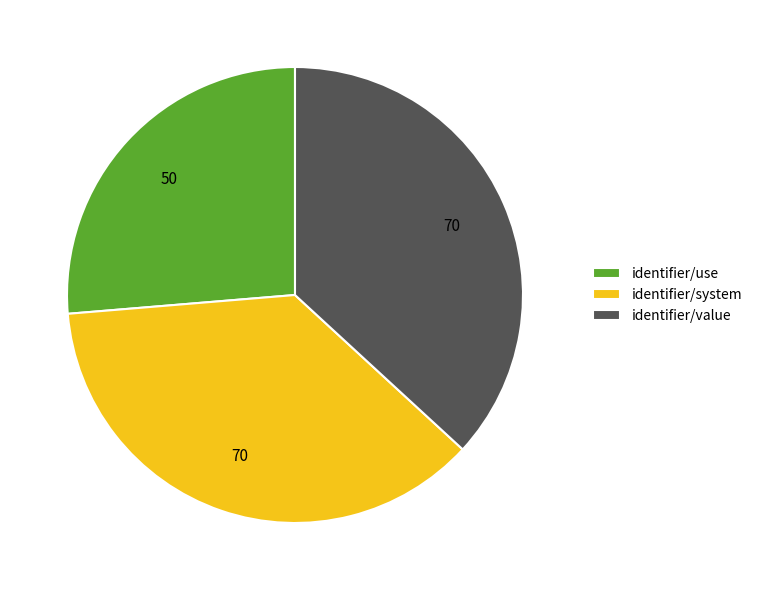

Is there a majority slice in this chart?

No